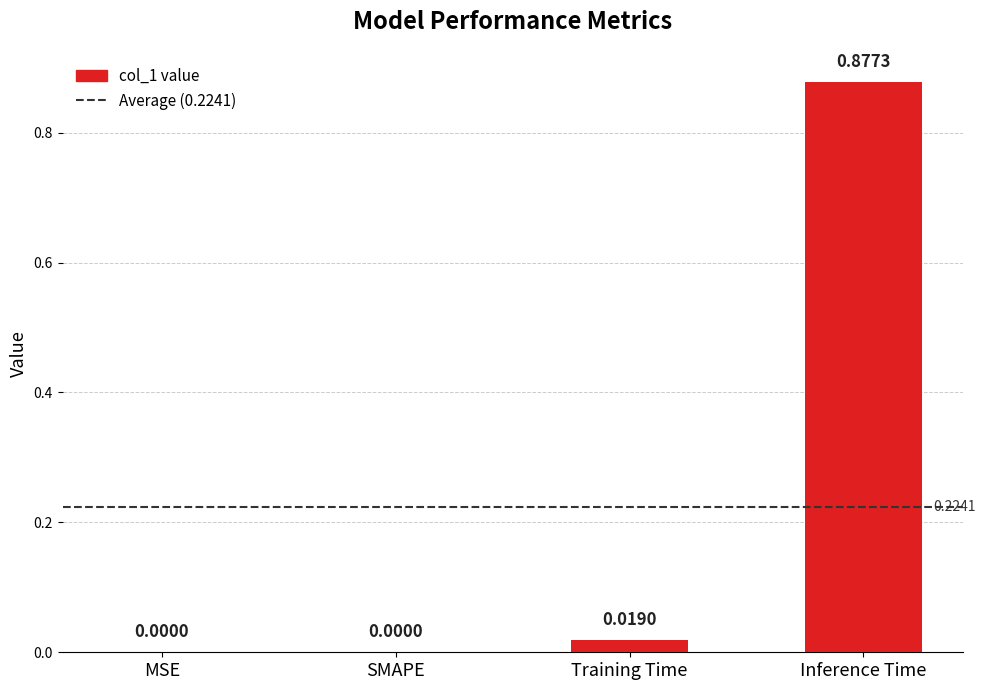

What is the change in value from SMAPE to Inference Time?

+0.9